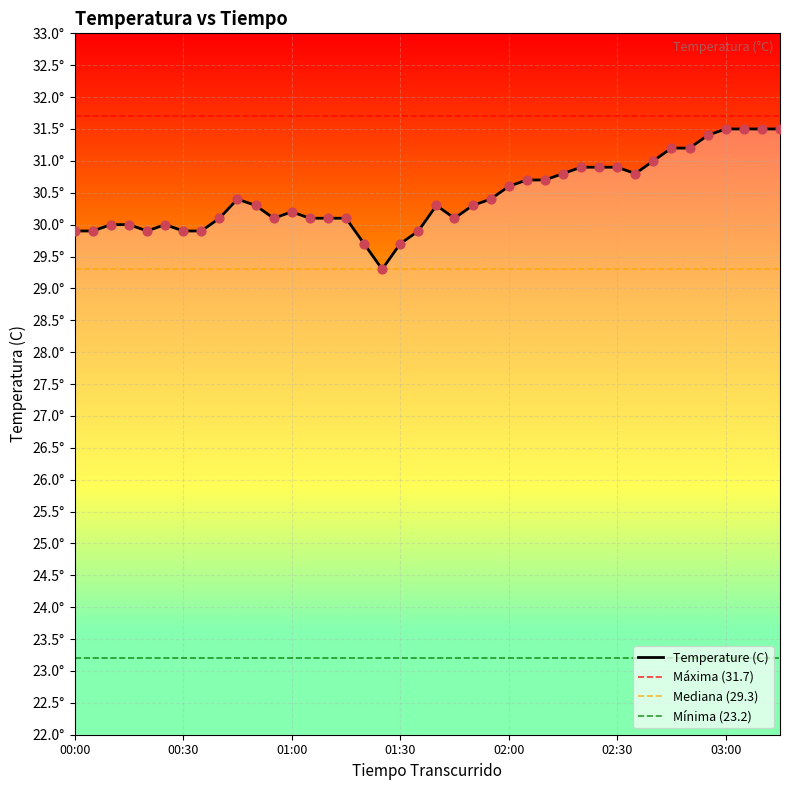

What is the ratio of the value at 02:10 to the value at 02:30?

1.0